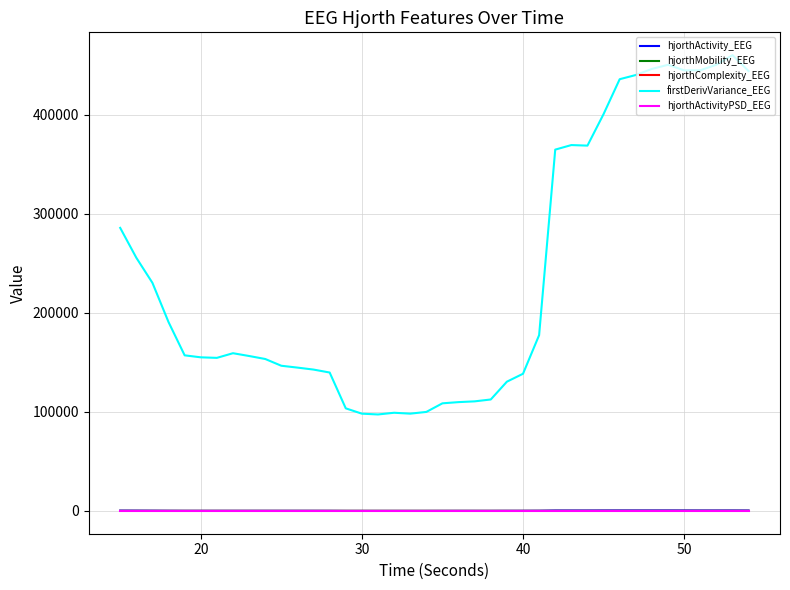

How many lines are shown in the chart?

5